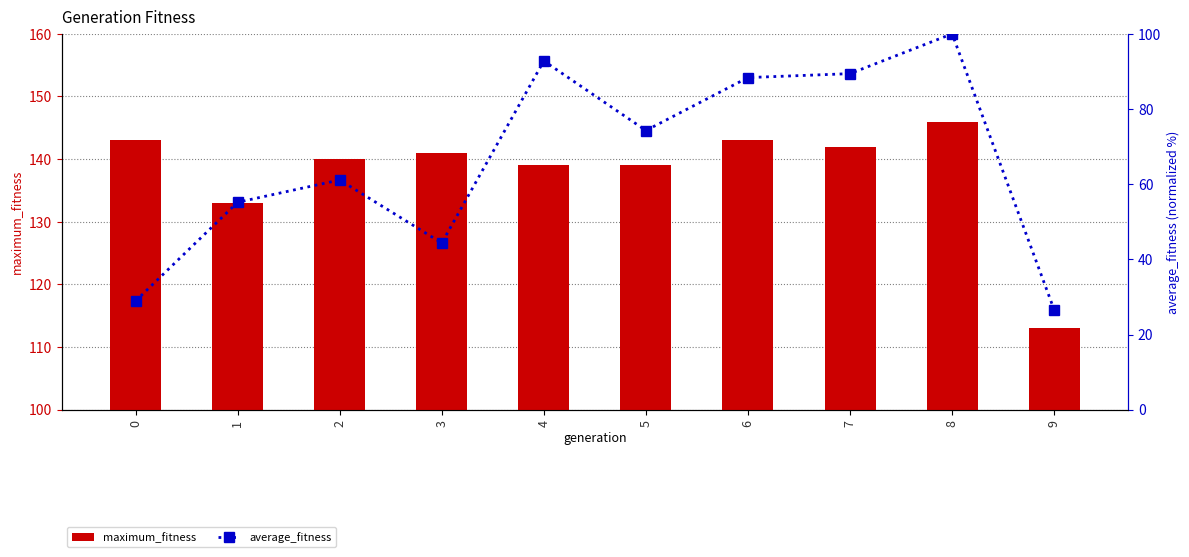

What is the total value across all series at 4?

231.8